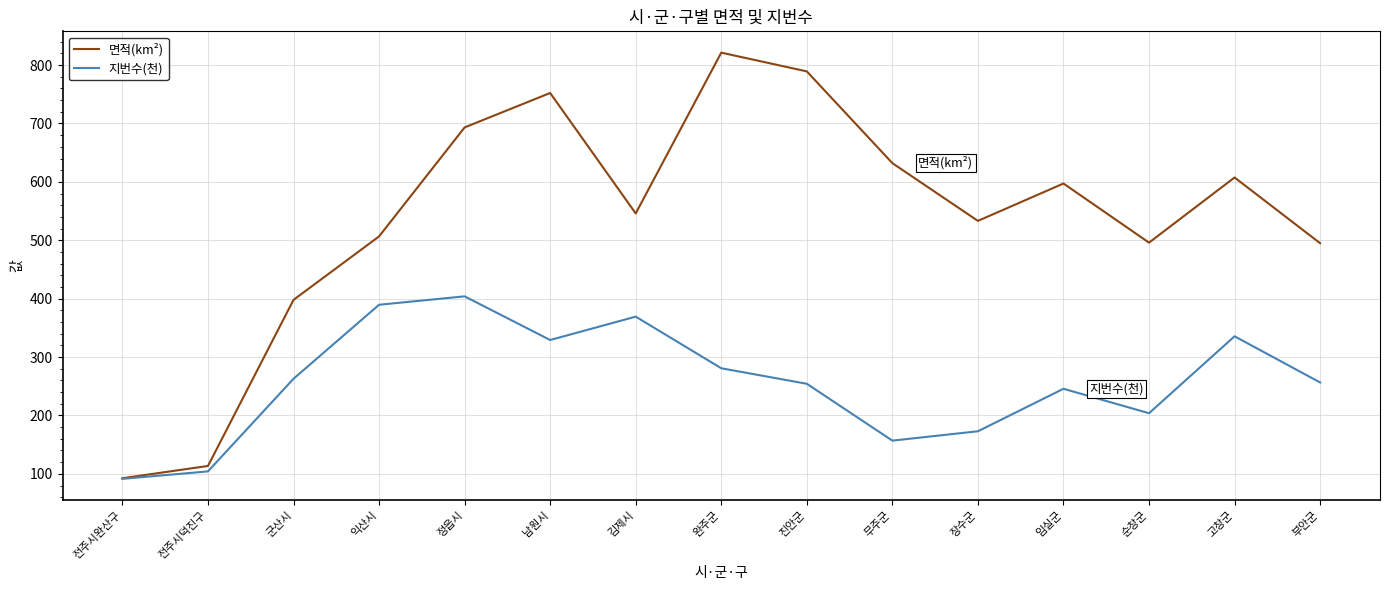

What is the difference between the 면적(km²) values at 완주군 and 전주시덕진구?

707.8